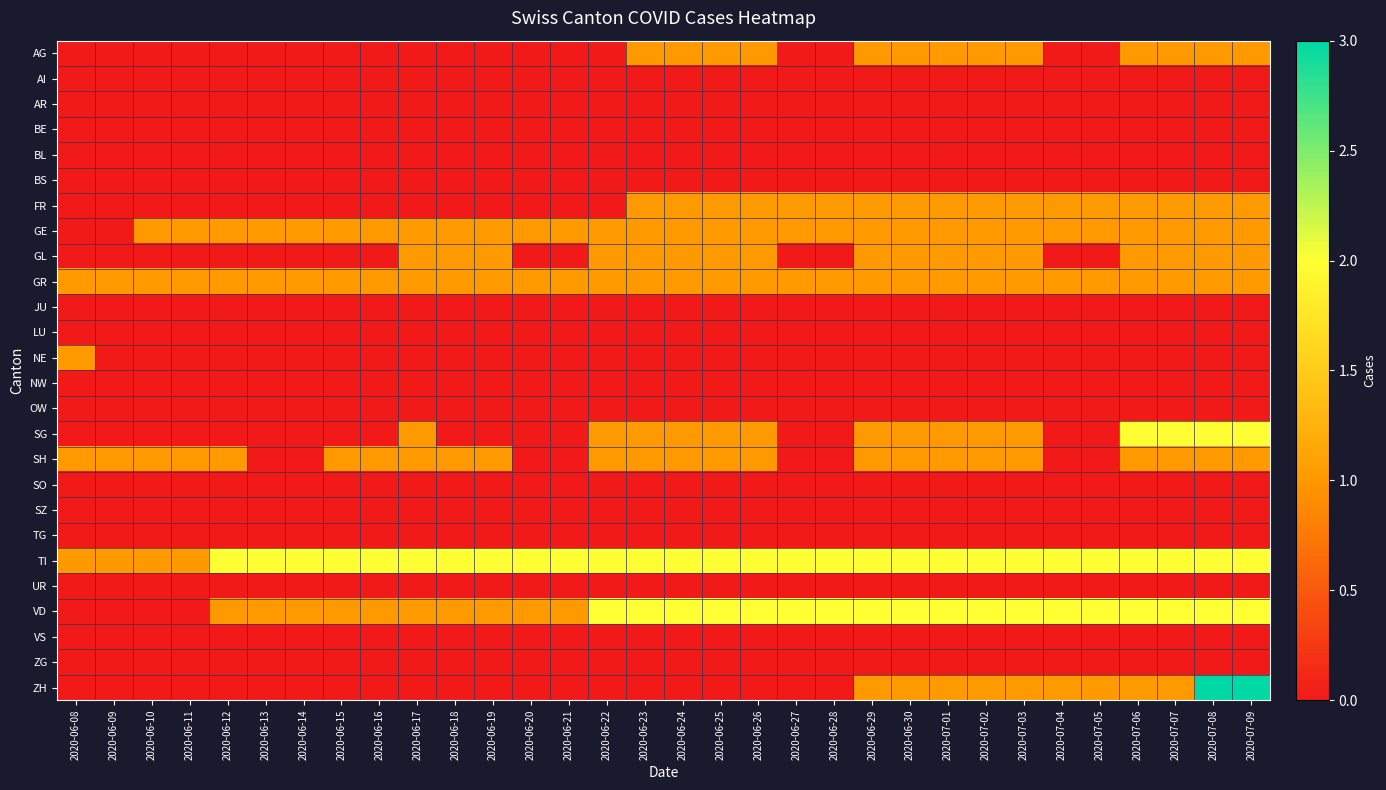

Which has a higher value, 2020-06-27 or 2020-06-23?

2020-06-23